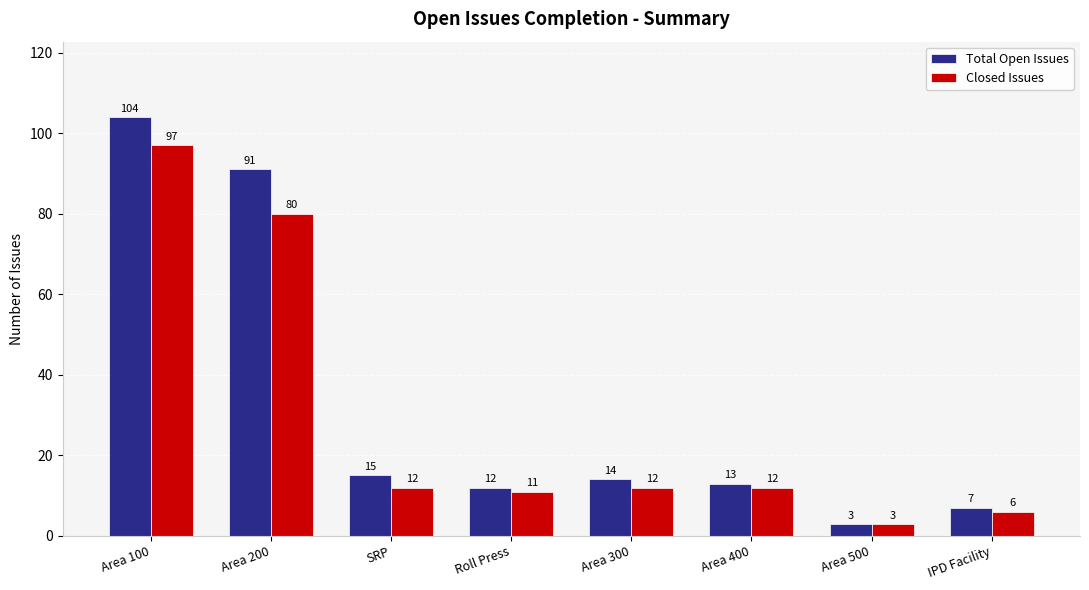

What value does the Closed Issues series have at Area 100, to the nearest 10?

100